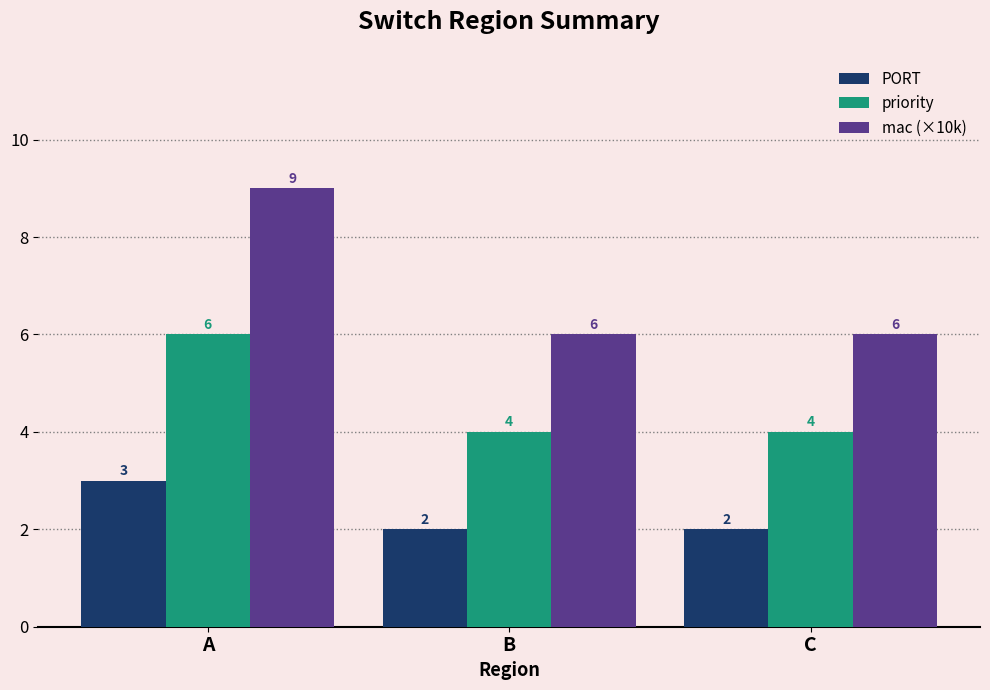

What is the difference between the mac (×10k) values at A and B?

3